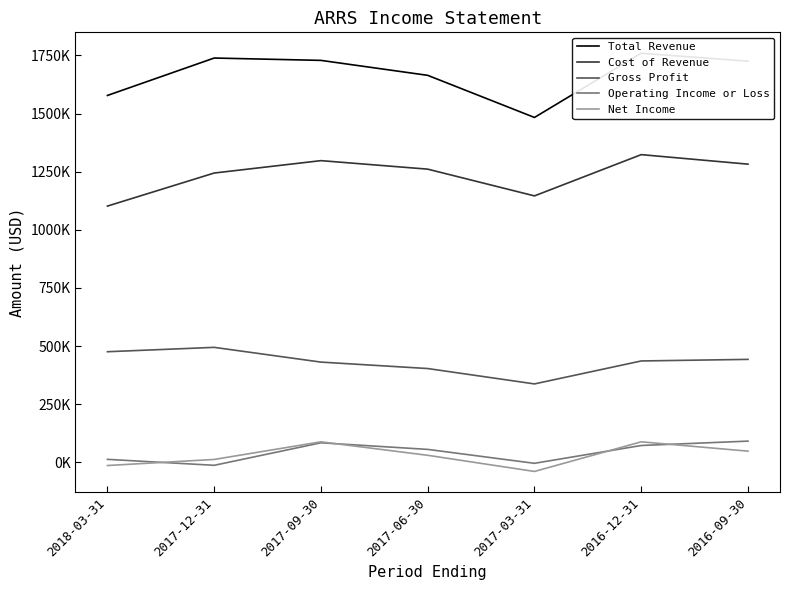

At which category is the sum across all series the highest?

2016-12-31